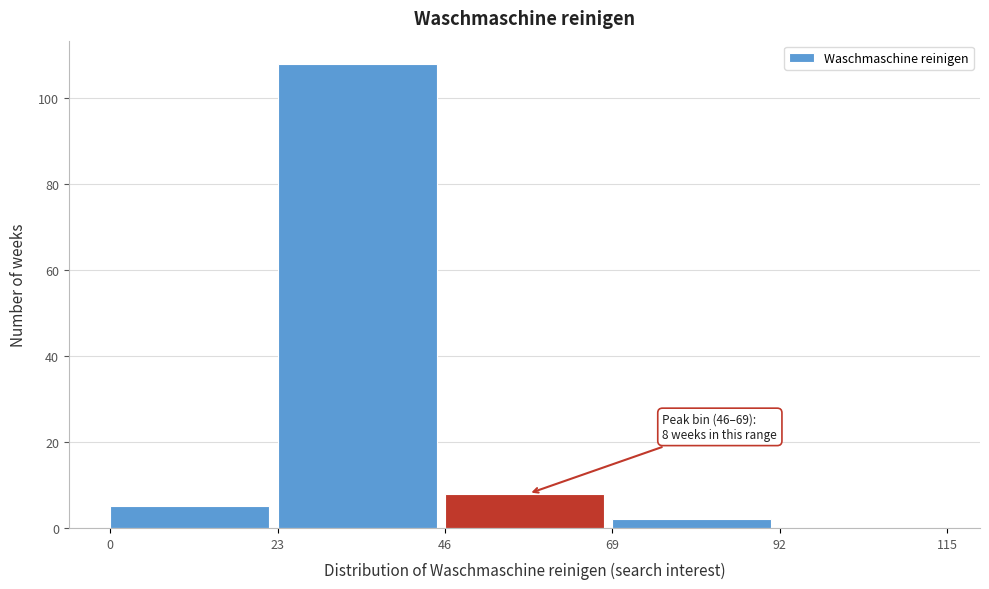

Which range on the x-axis has the tallest bar?

23 to 46